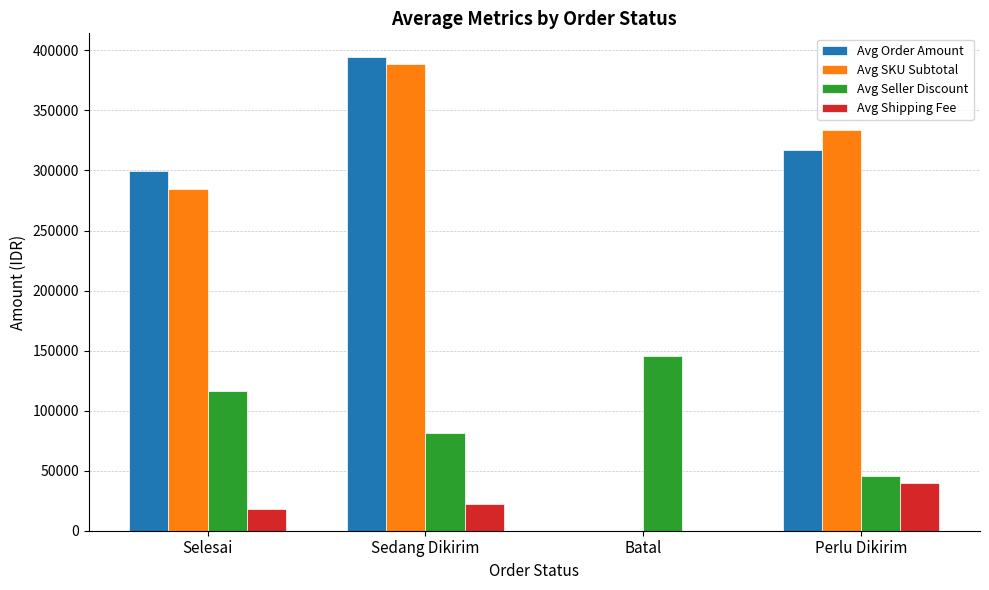

Which series changed the most between Batal and Perlu Dikirim?

Avg SKU Subtotal